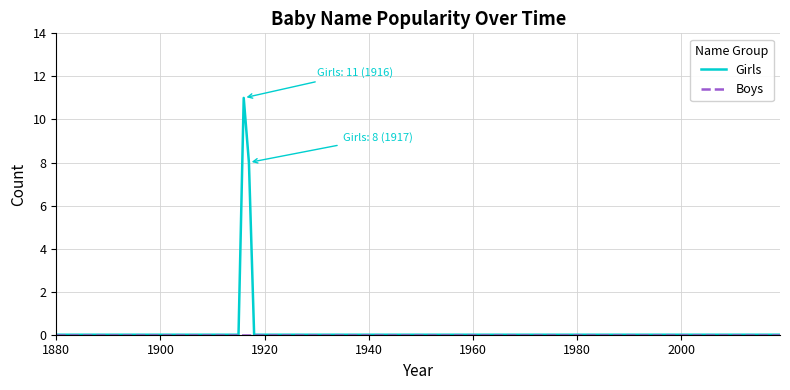

Which series has the largest range (max minus min)?

Girls